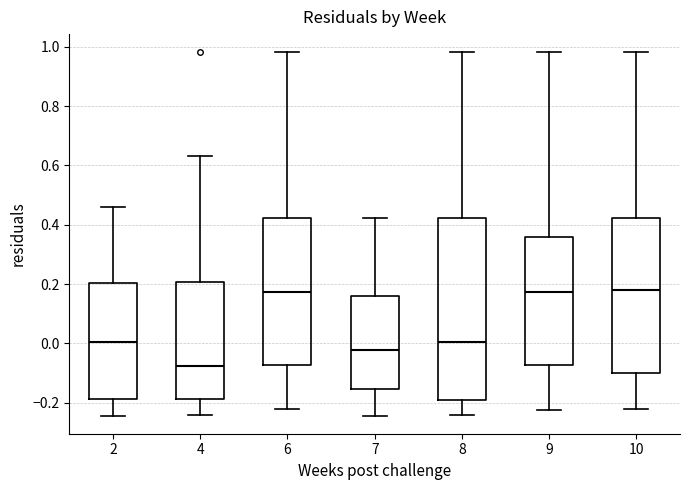

Reading left to right, read every box against the y-axis: the position of its median line, the range the box covers, and the ends of its whiskers. The values are not printed on the chart, so give them approximately, as read against the axis.

2: median 0.00, box -0.18 to 0.20, whiskers -0.24 to 0.46
4: median -0.08, box -0.18 to 0.20, whiskers -0.24 to 0.64
6: median 0.18, box -0.08 to 0.42, whiskers -0.22 to 0.98
7: median -0.02, box -0.16 to 0.16, whiskers -0.24 to 0.42
8: median 0.00, box -0.18 to 0.42, whiskers -0.24 to 0.98
9: median 0.18, box -0.08 to 0.36, whiskers -0.22 to 0.98
10: median 0.18, box -0.10 to 0.42, whiskers -0.22 to 0.98